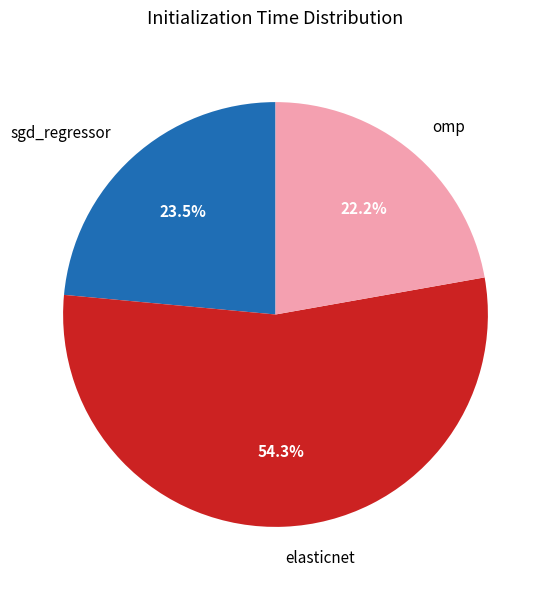

Is there any slice that represents more than half of the pie?

Yes